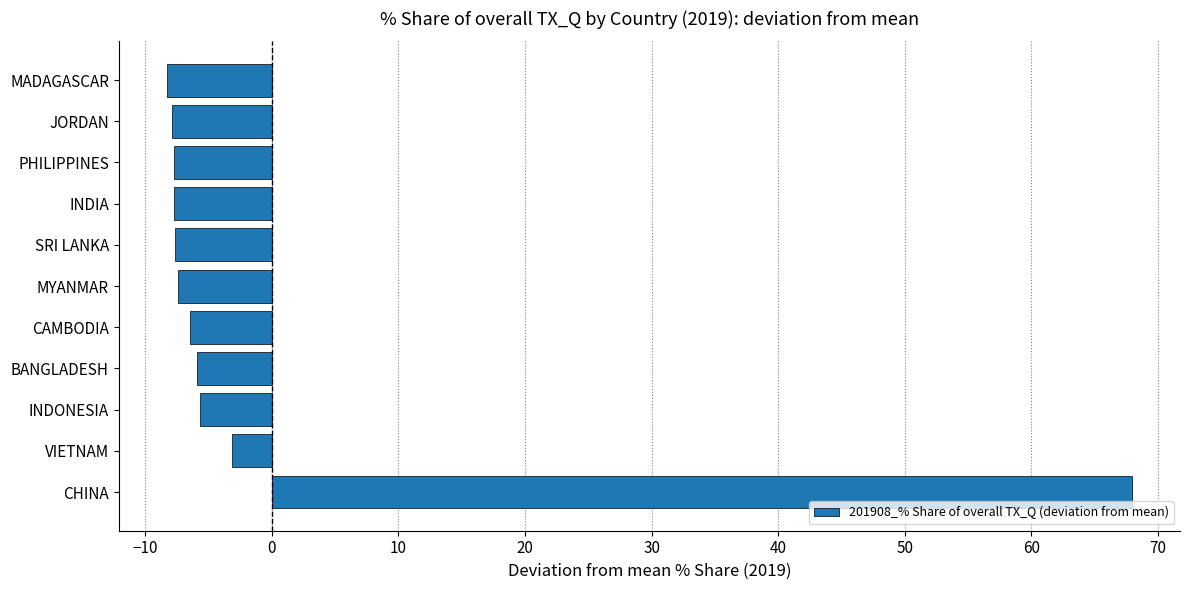

At which label is the value closest to 29?

VIETNAM